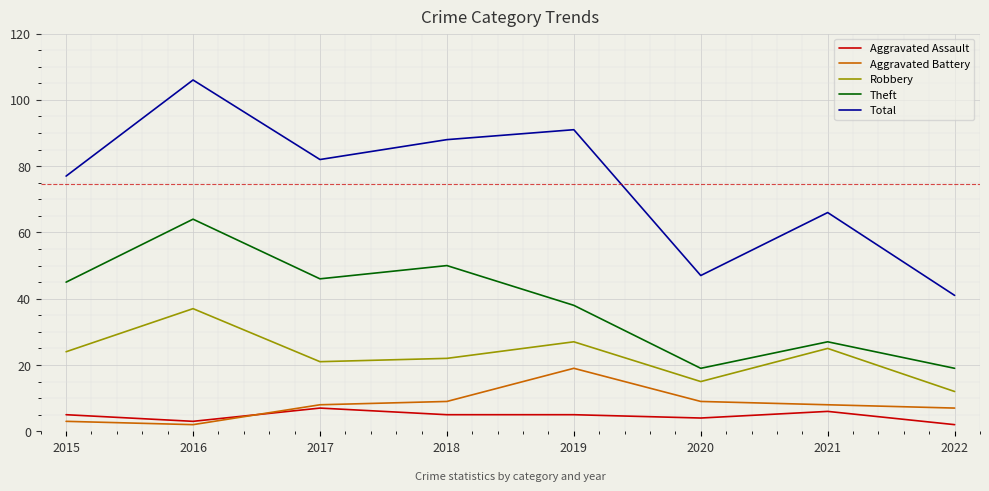

What are all the series names shown in the legend?

Aggravated Assault, Aggravated Battery, Robbery, Theft, Total